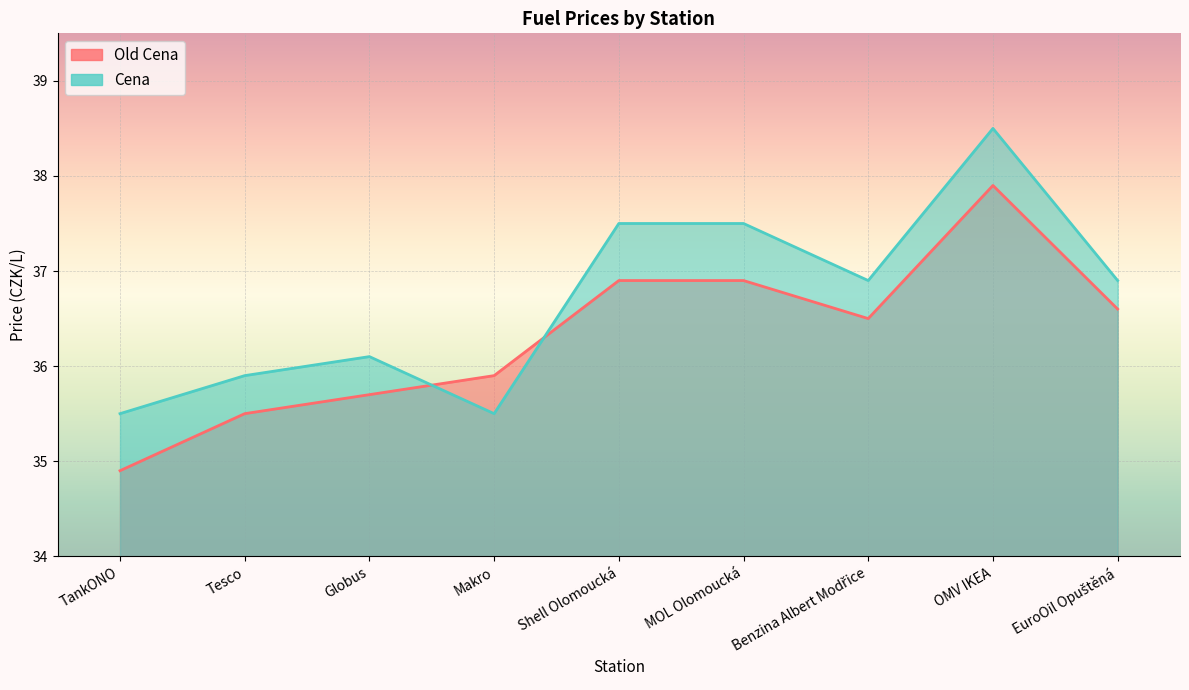

Which category has the highest value across all series?

OMV IKEA